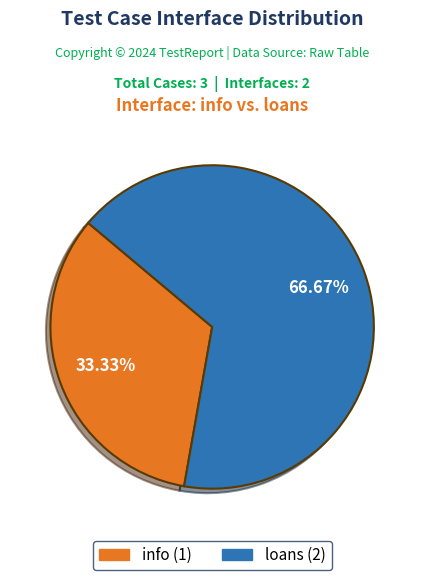

Is there any slice that represents more than half of the pie?

Yes